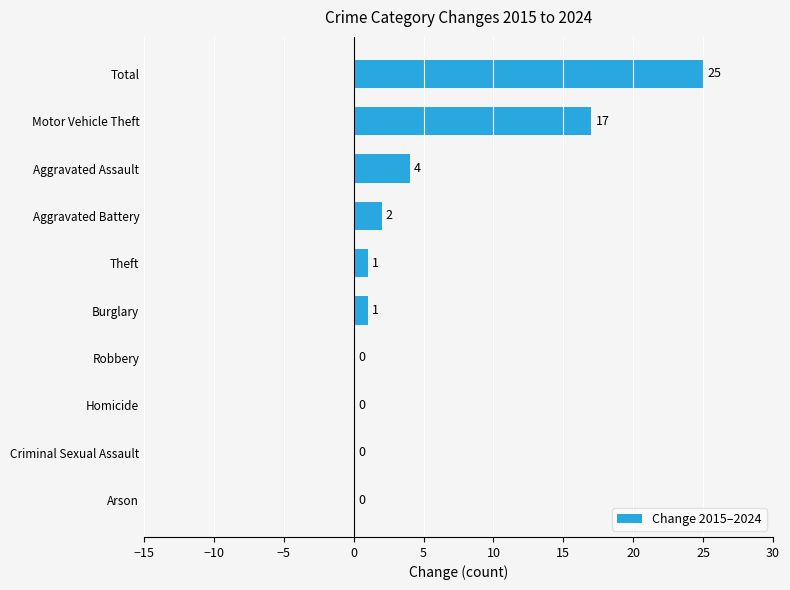

Reading top to bottom, list all the values displayed in this chart.

Total=25	Motor Vehicle Theft=17	Aggravated Assault=4	Aggravated Battery=2	Theft=1	Burglary=1	Robbery=0	Homicide=0	Criminal Sexual Assault=0	Arson=0